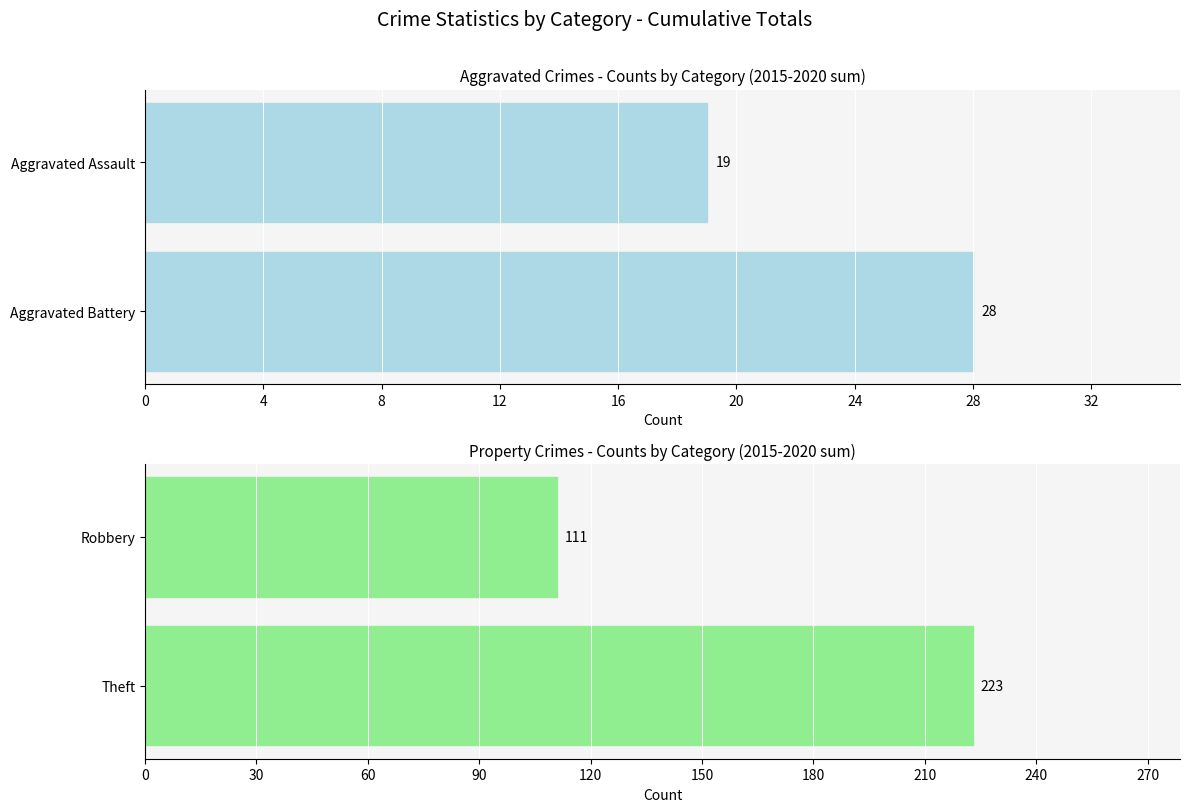

What is the average value of the Property Crimes series?

167